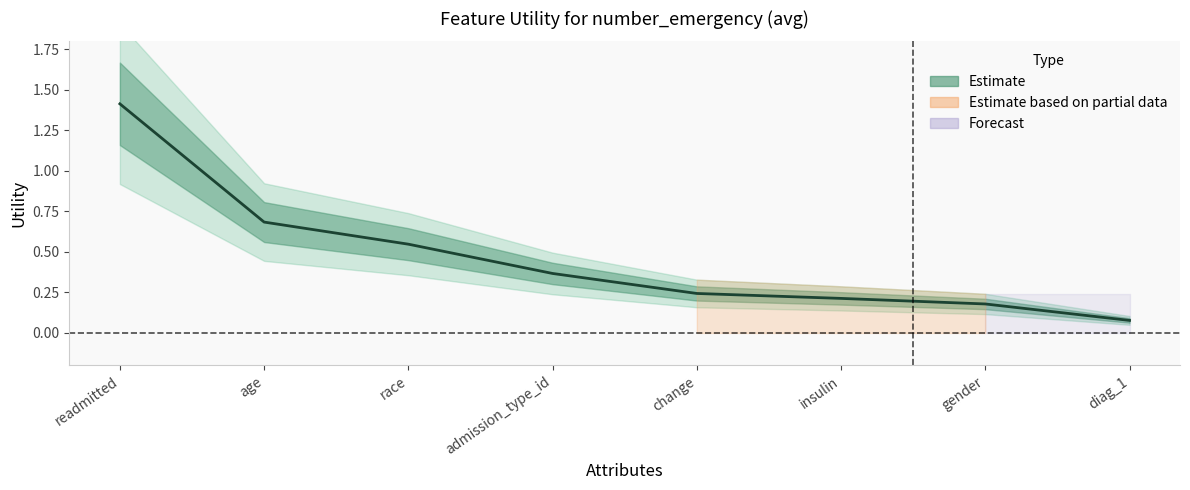

Between readmitted and diag_1, which is larger?

readmitted